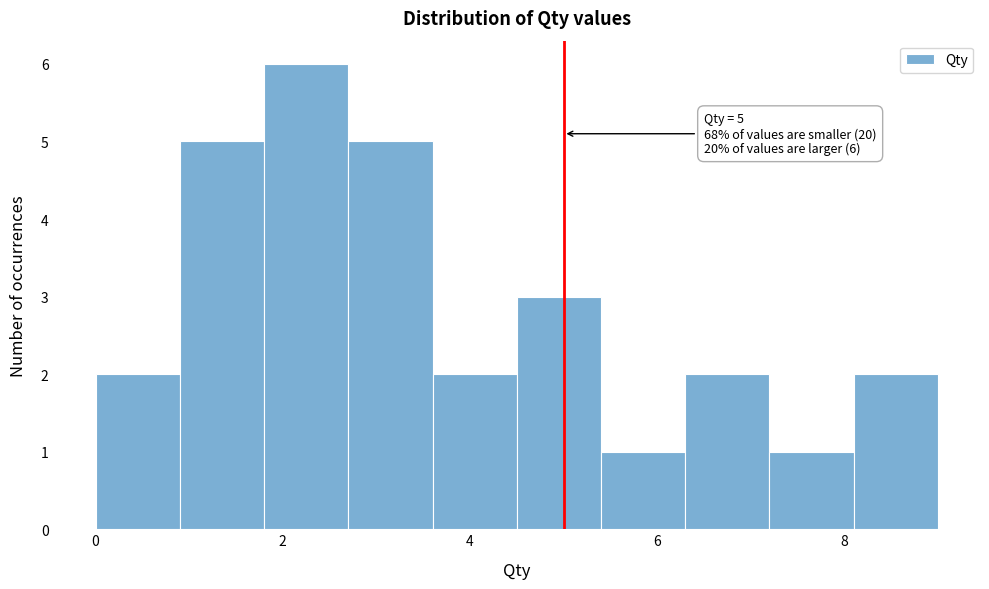

Over which range of the x-axis is the bar tallest?

1.8 to 2.7